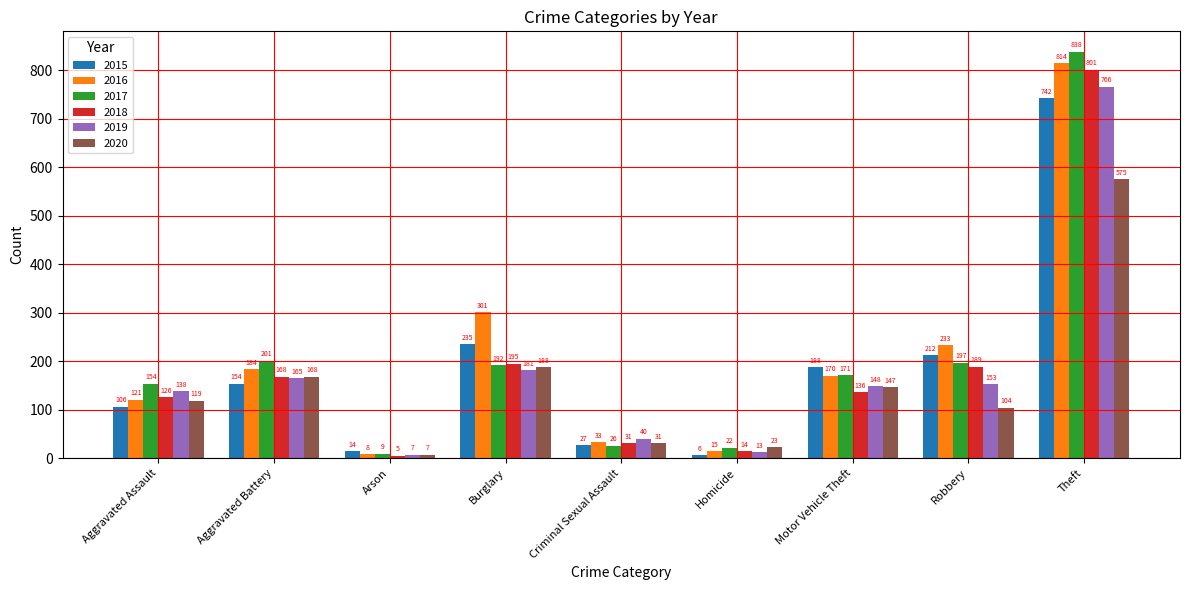

Where does the 2018 series first go above 136?

Aggravated Battery